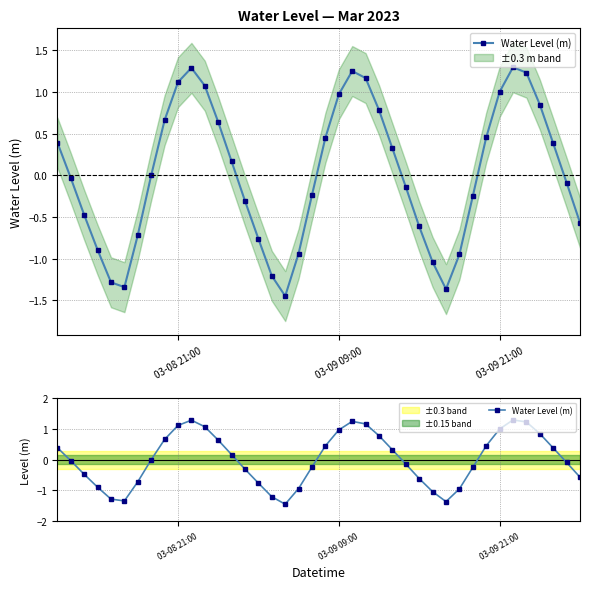

How many points are higher than both their immediate neighbors (excluding endpoints)?

3